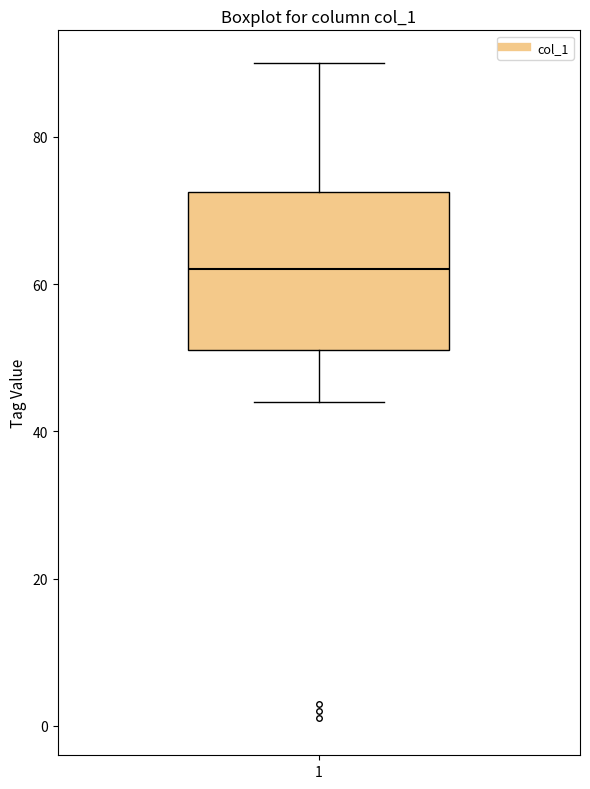

Transcribe this box plot: give where the median line is, the range the box spans, and where the two whiskers end, as read against the y-axis. The values are not printed on the chart, so give them approximately, as read against the axis.

median 62, box 52 to 72, whiskers 44 to 90